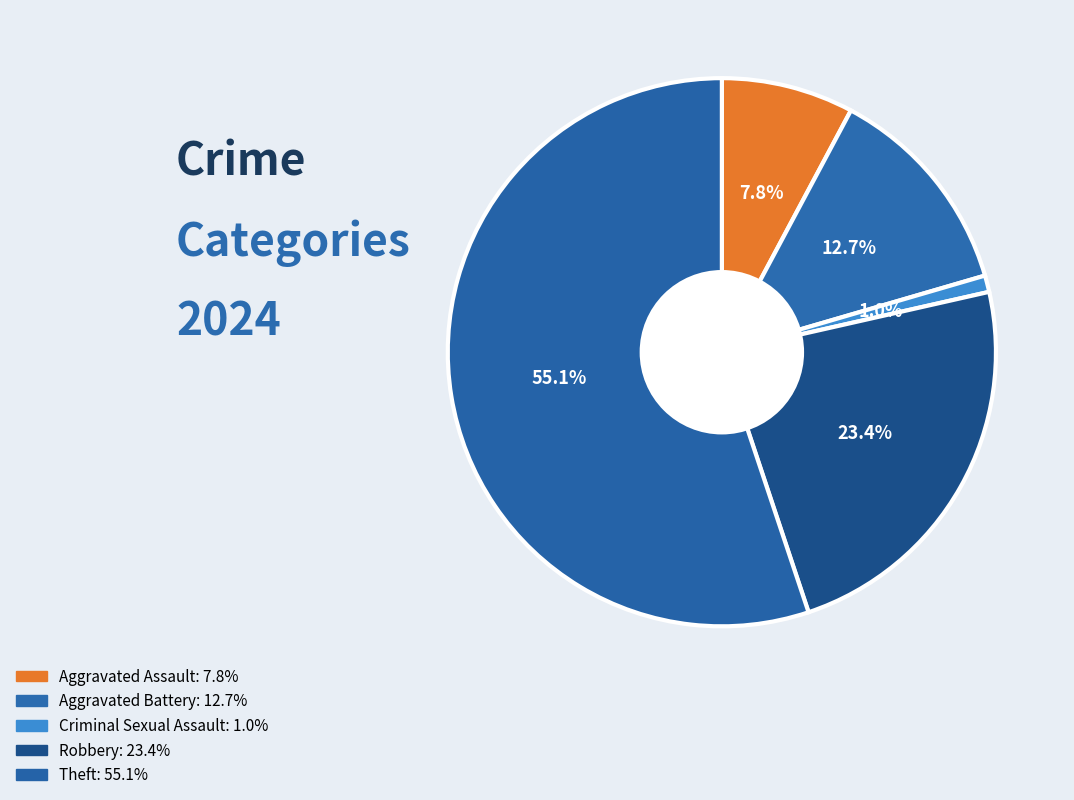

What percentage is NOT represented by Robbery?

76.6%